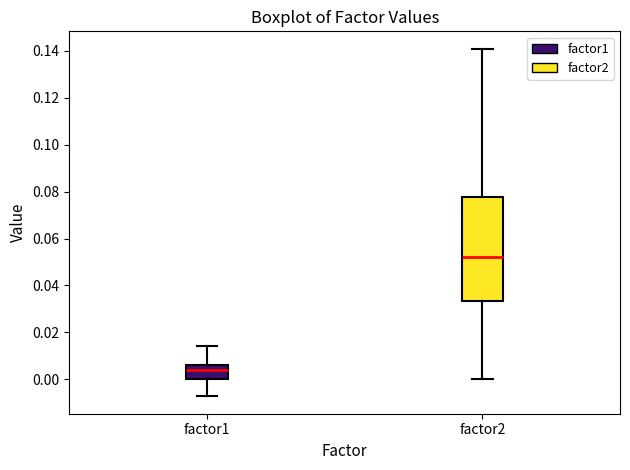

Which box is the tallest, from its lower edge to its upper edge?

factor2